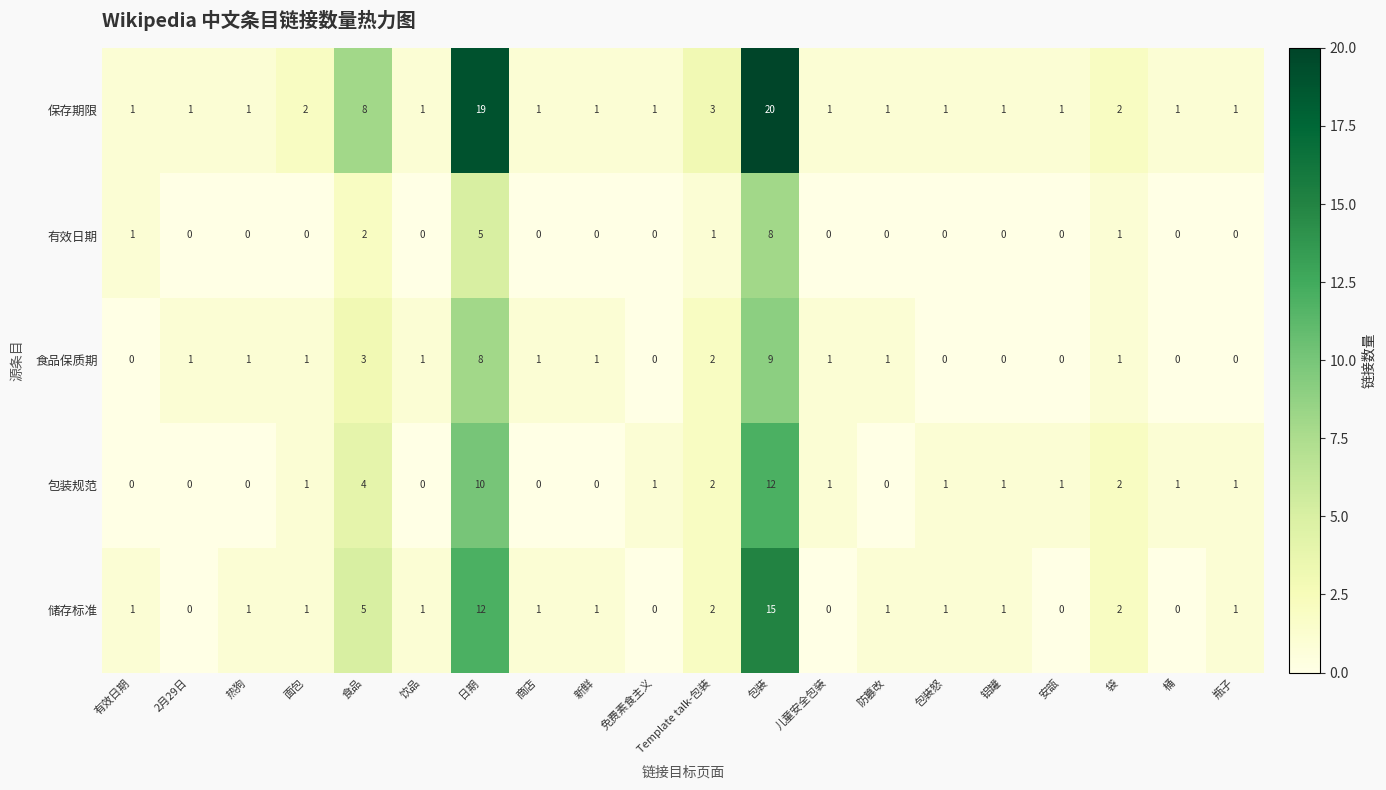

Count the number of data series in this chart.

5